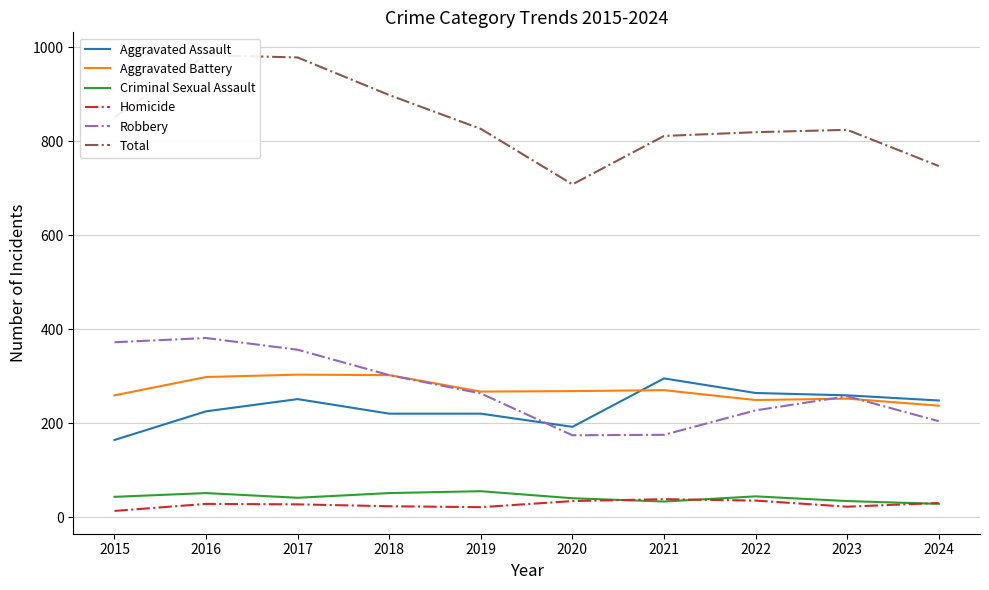

How many data points does each series have?

10